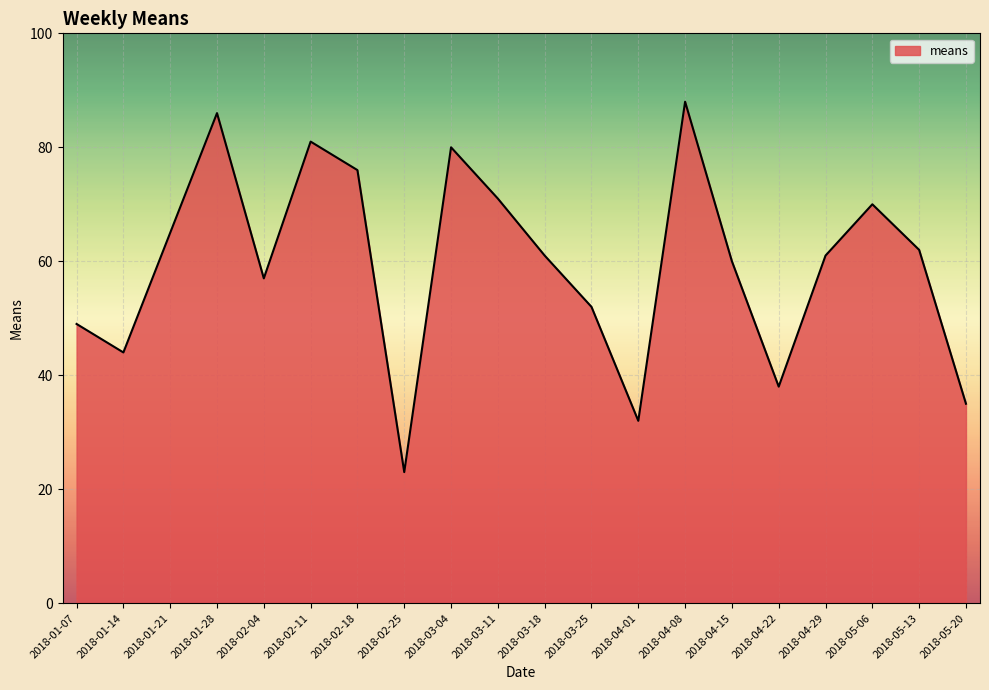

What is the minimum value shown in the chart?

23